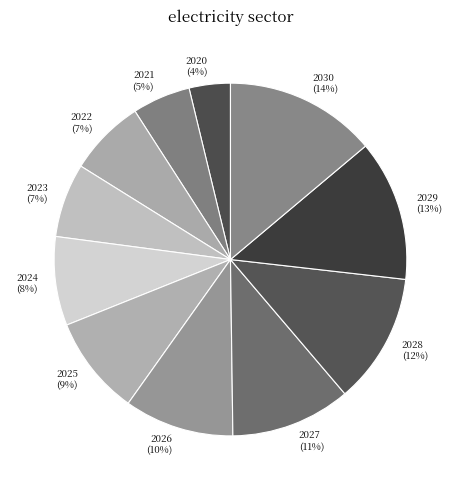

To the nearest percent, what is the average slice percentage?

9%